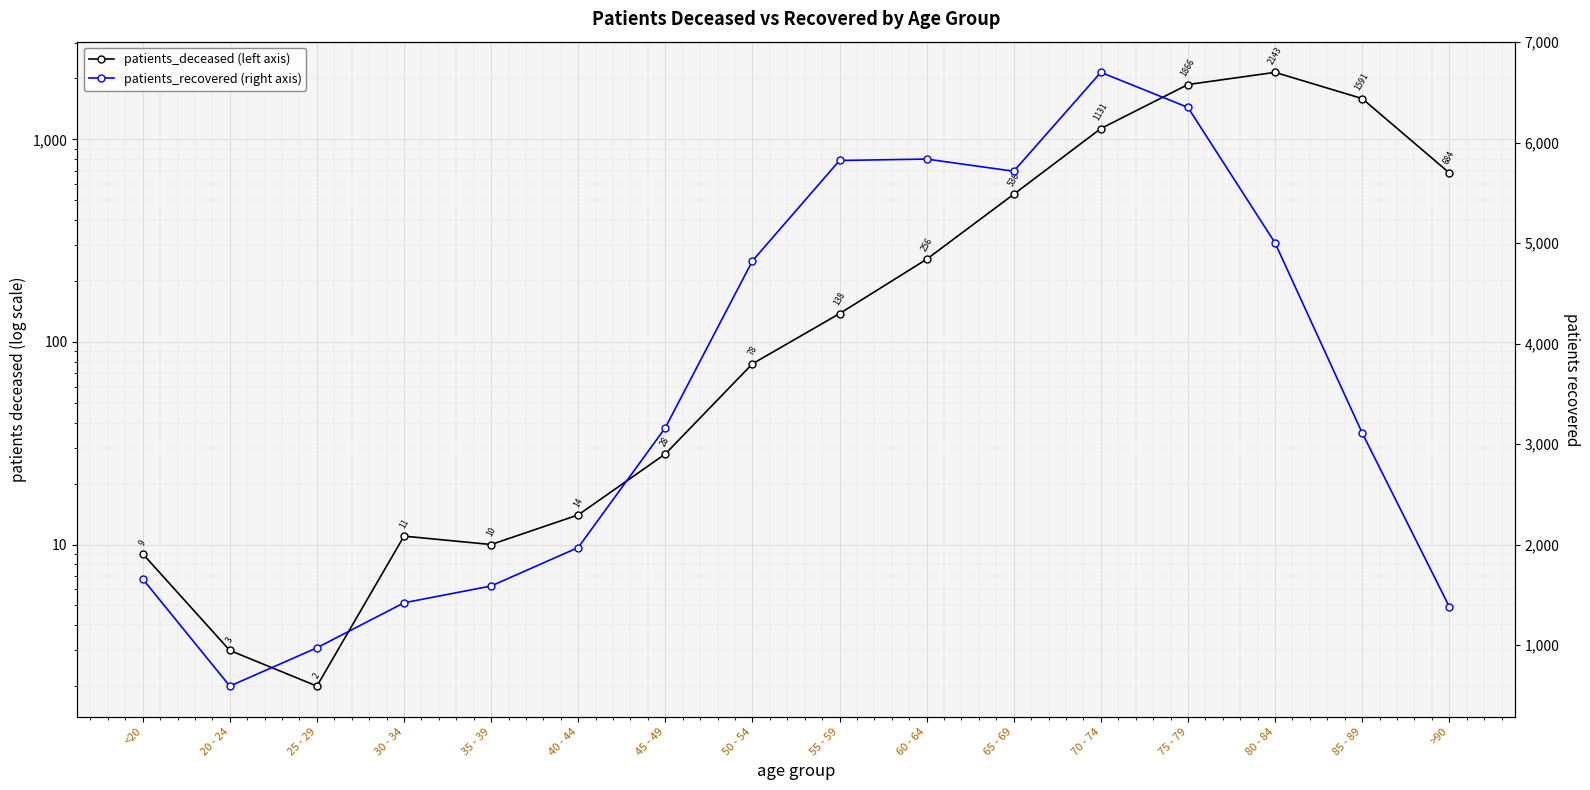

What position from the right is 35 - 39?

12